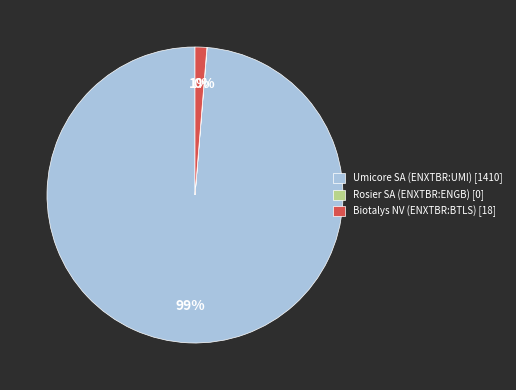

Is it true that Umicore SA (ENXTBR:UMI) [1410] is 99% of the pie?

True